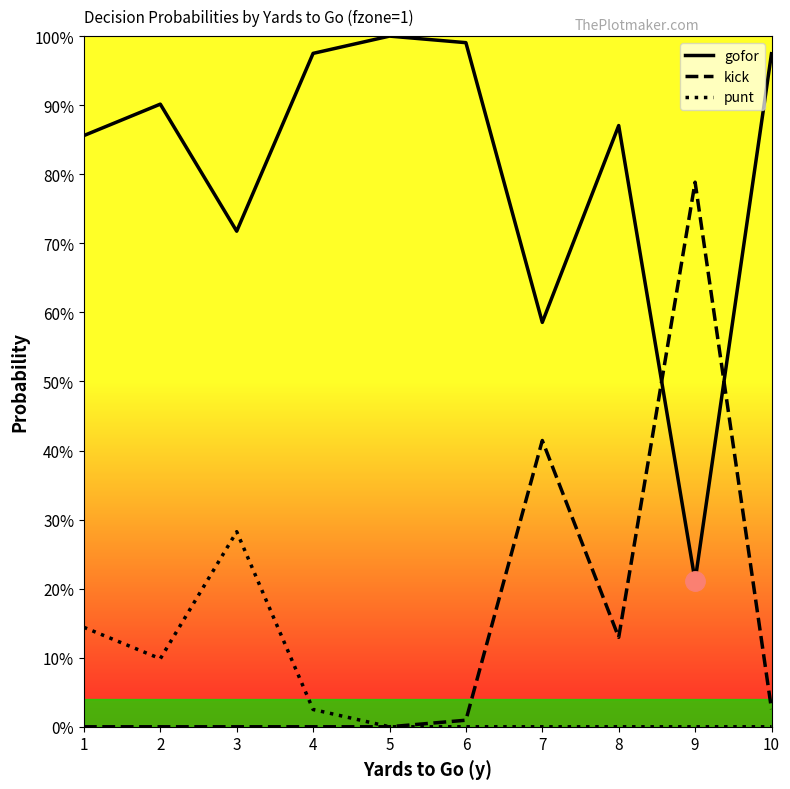

What are all the series names shown in the legend?

gofor, kick, punt